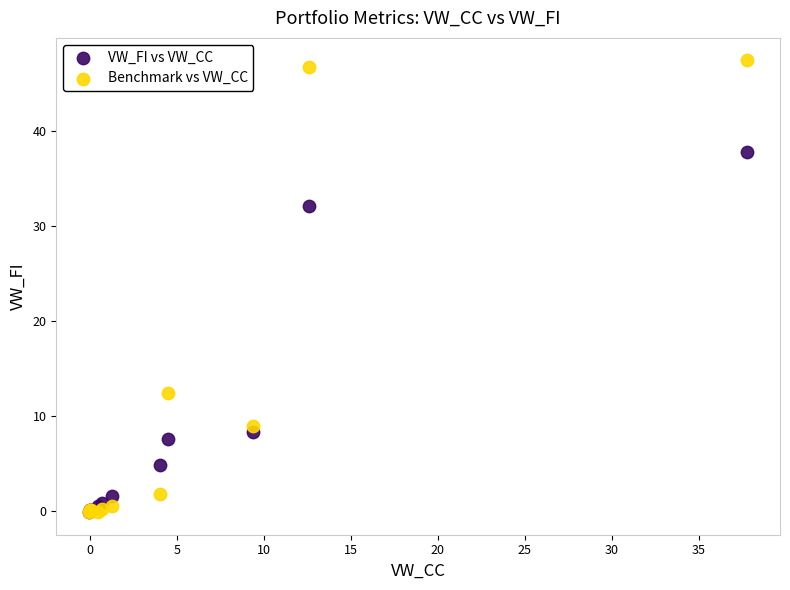

Across all series, what Y value is closest to 23?

32.1